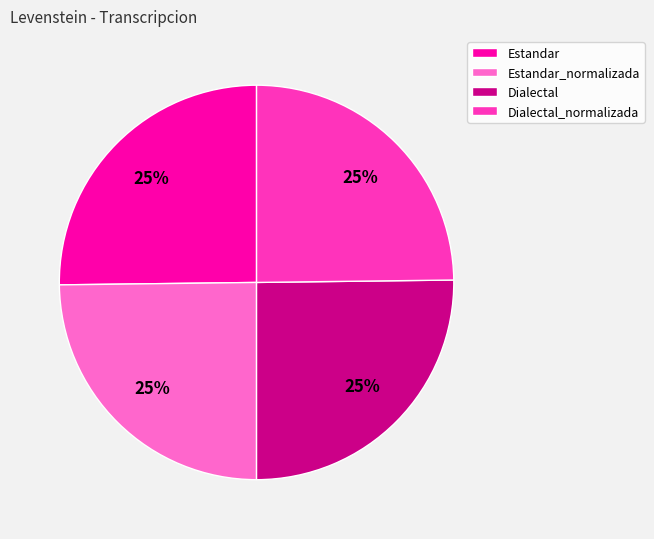

Is Estandar_normalizada the majority of the pie?

No